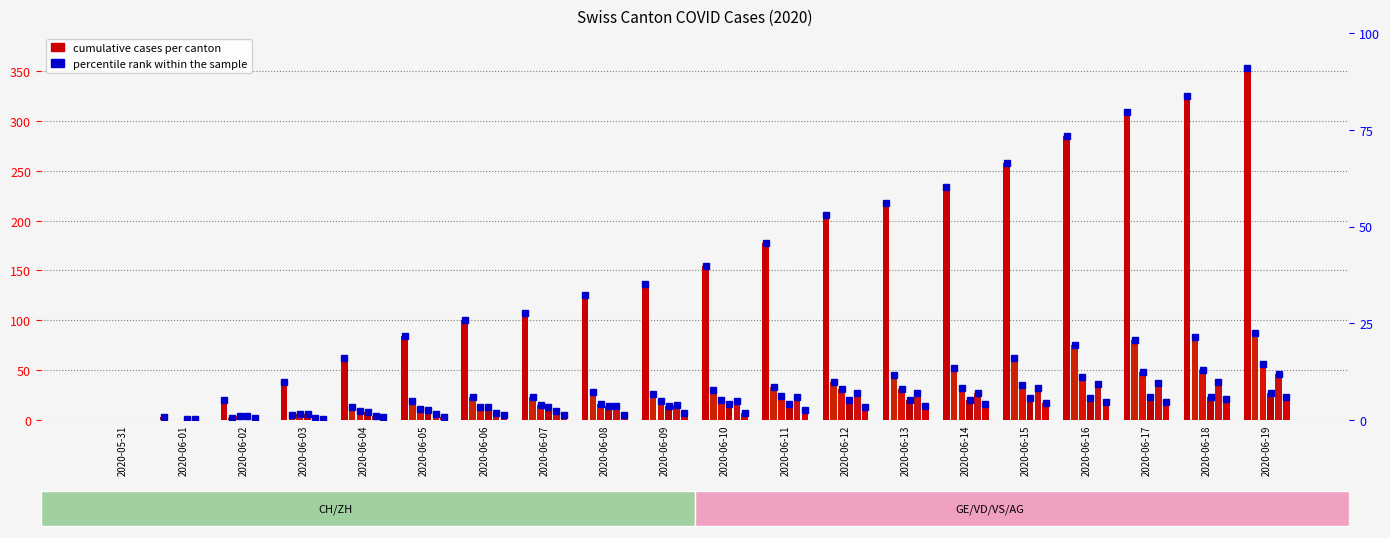

What is the maximum value for CH?

353